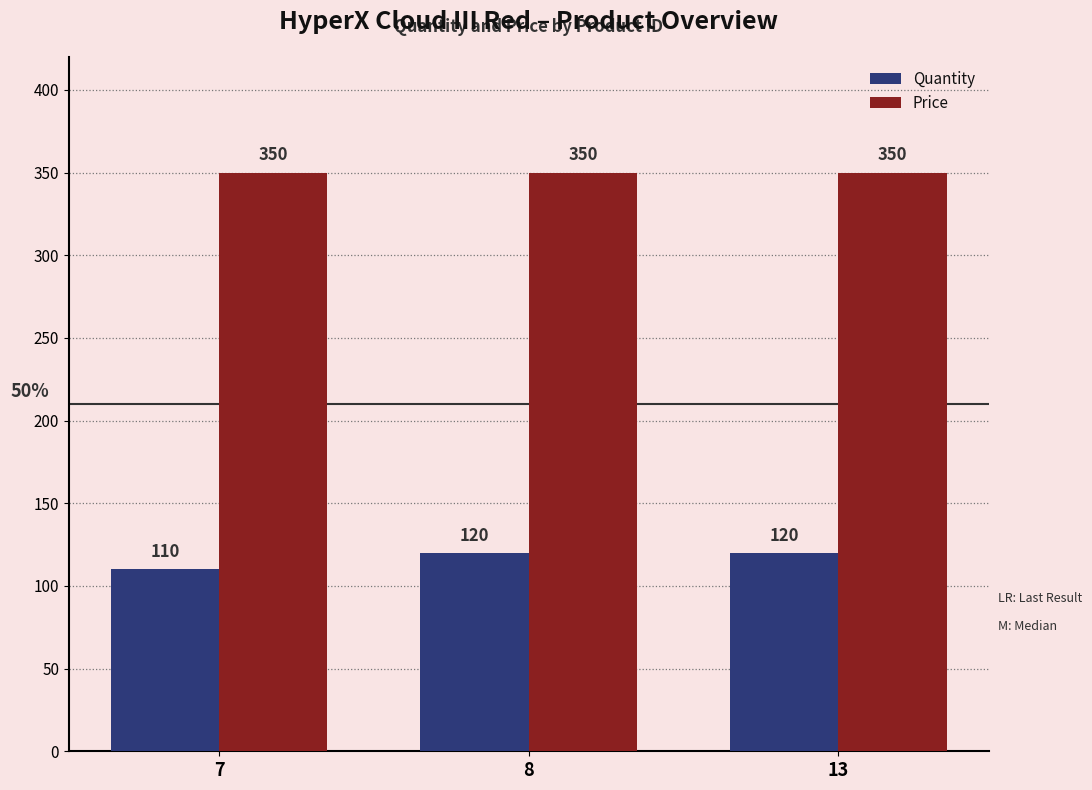

Which series has the largest range (max minus min)?

Quantity